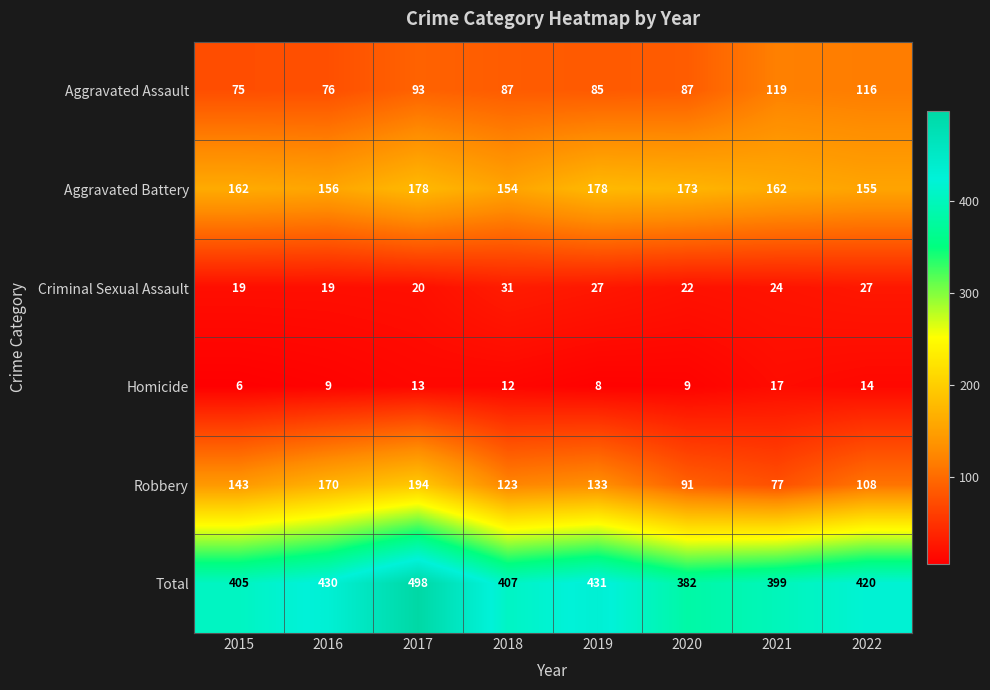

What value does the Homicide series have at 2020, to the nearest 10?

10